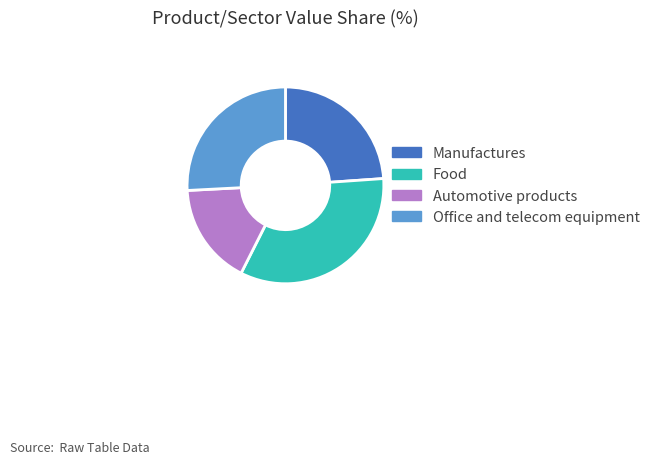

Which category has the biggest portion of the pie?

Food